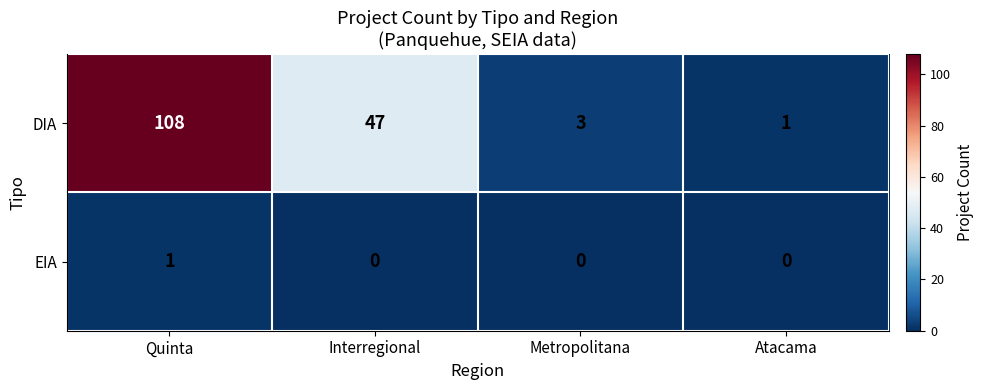

Which series has the widest spread of values?

DIA